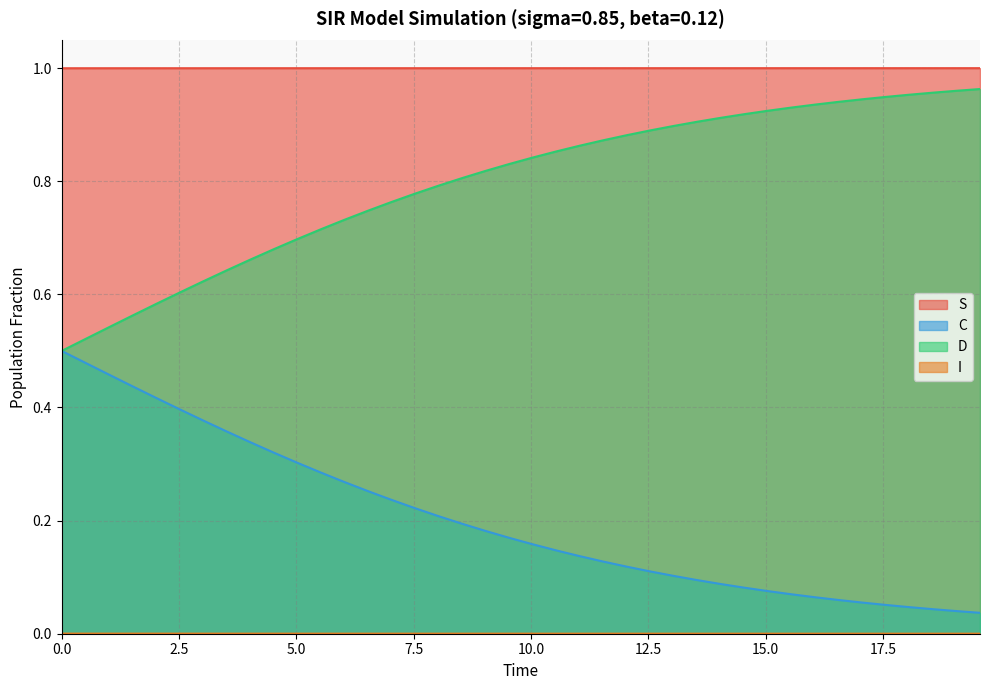

Which series has the largest total across all categories?

S